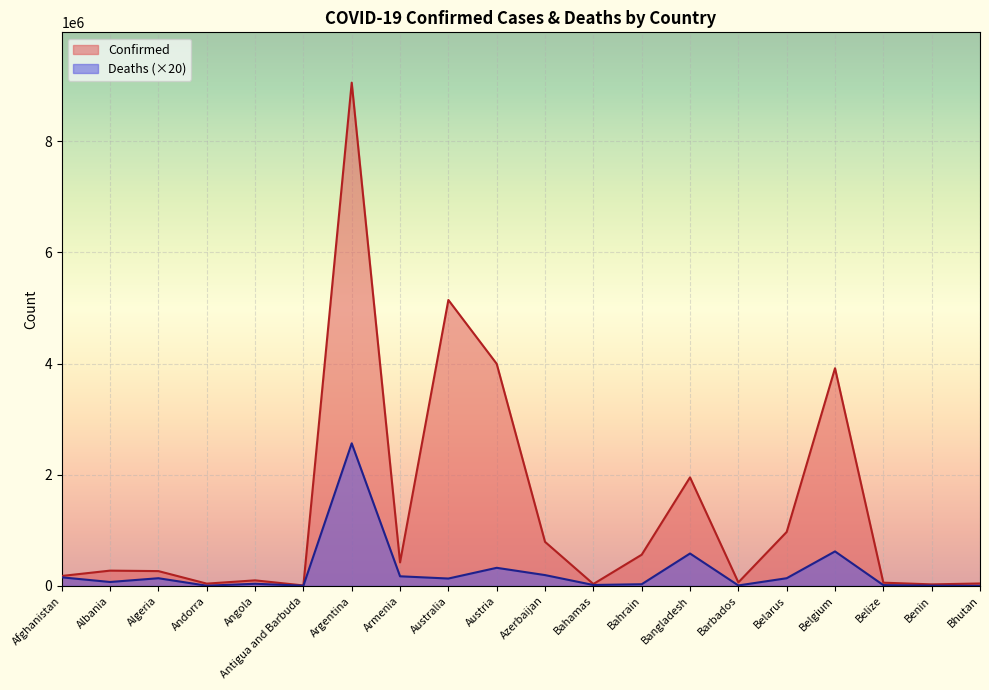

What is the difference between the maximum and minimum values in the Confirmed series?

9046615